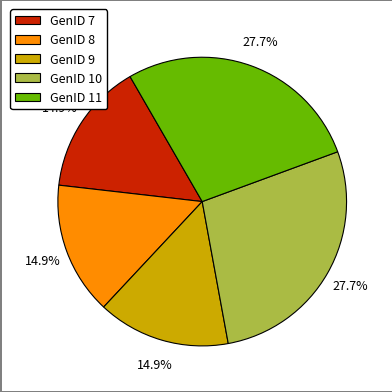

How many slices are in this pie chart?

5